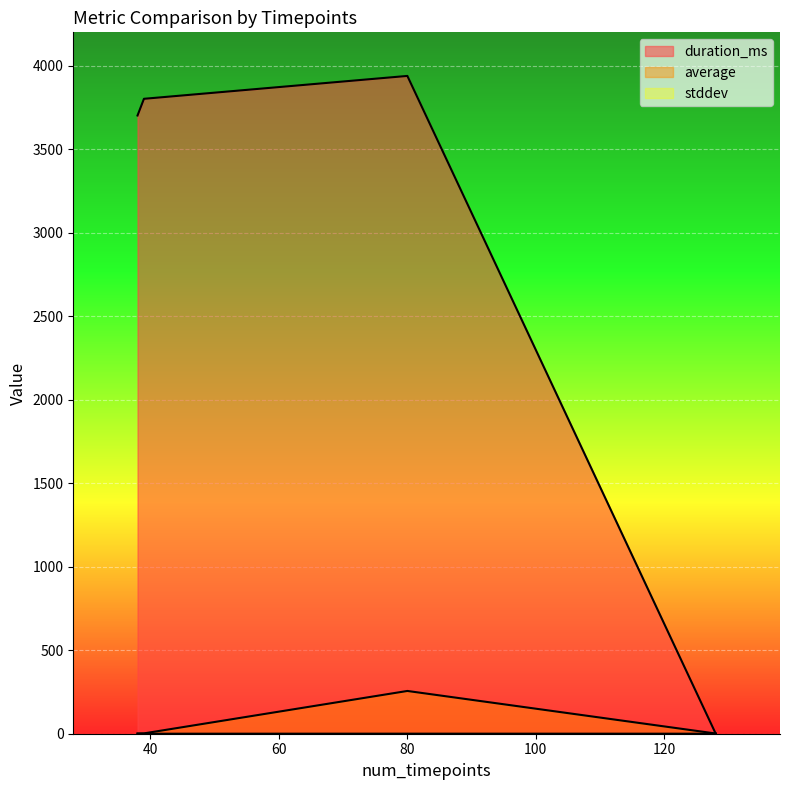

Does the chart display data point markers on the line(s)?

No